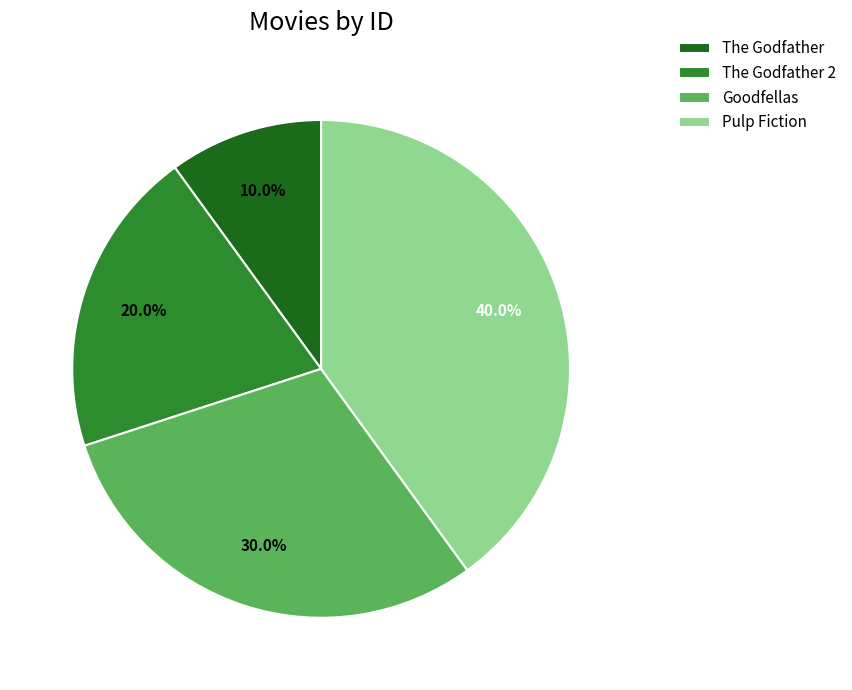

Is it true that Goodfellas is 39% of the pie?

False